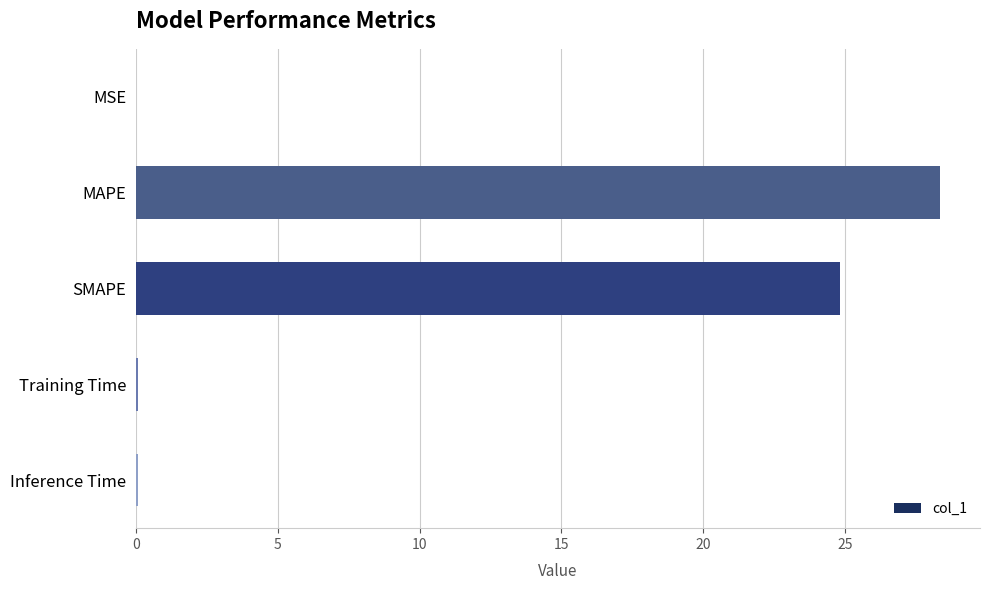

What is the maximum value shown in the chart?

28.3